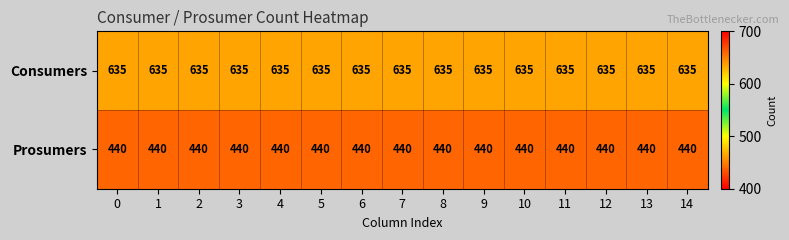

True or false: Prosumers has a value of 440 at 2.

True